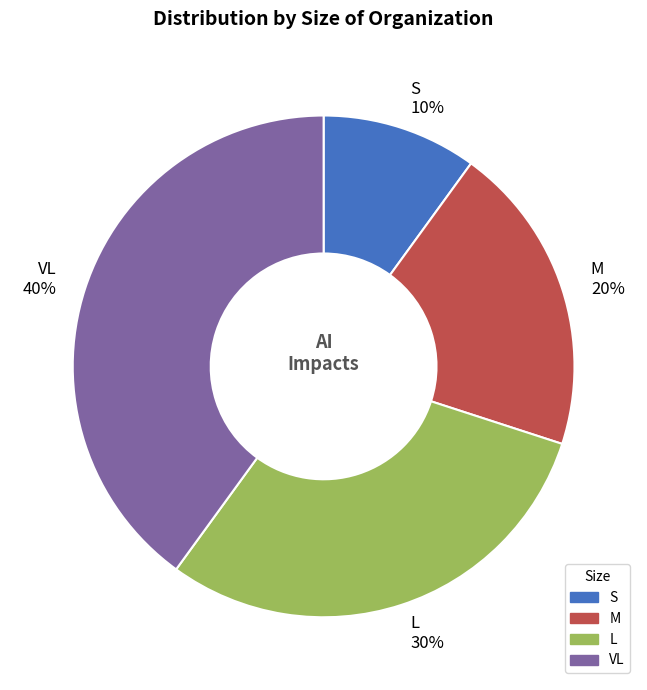

Is there any slice that represents more than half of the pie?

No